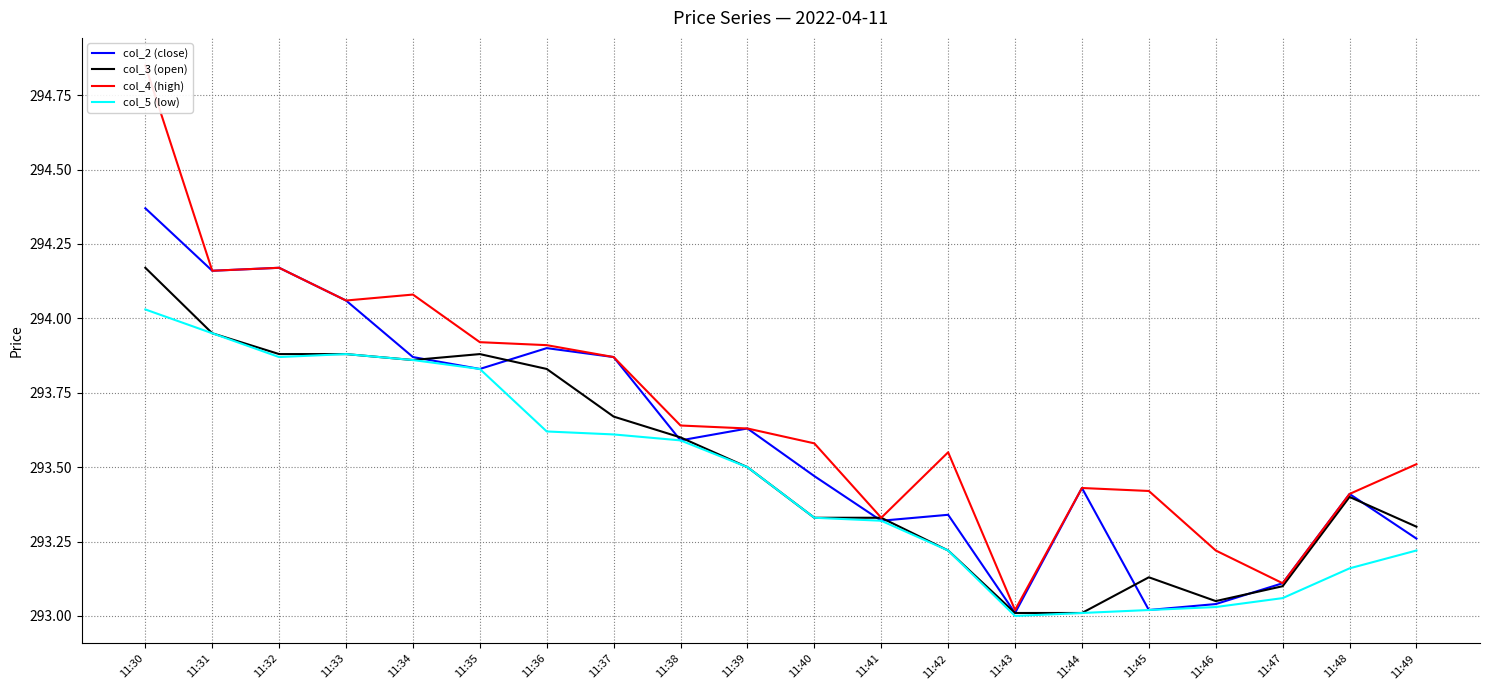

Where do col_3 (open) and col_2 (close) first cross each other?

11:34 and 11:35